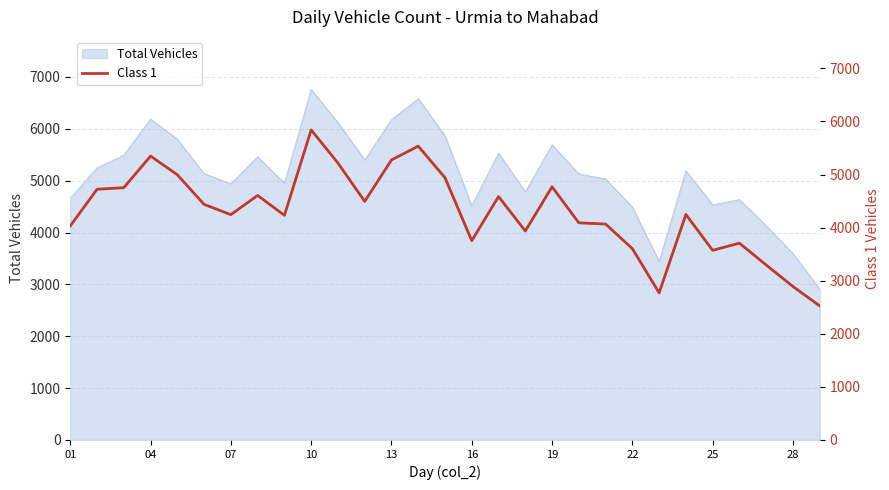

What is the highest value of the Total Vehicles series?

6758